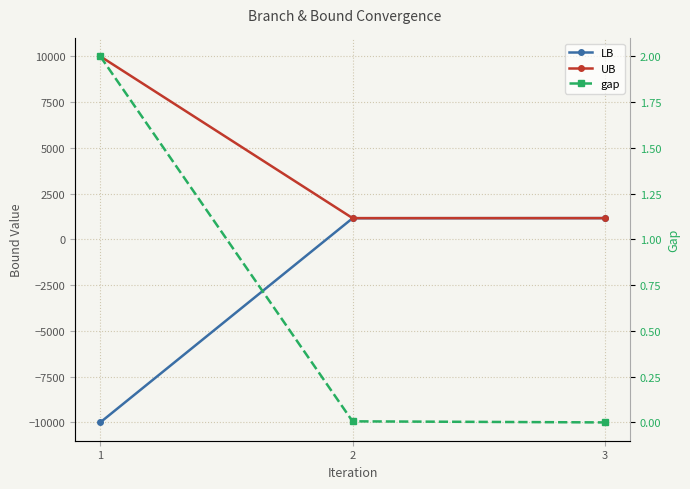

The LB series shows -17701.7 at 1. True or false?

False